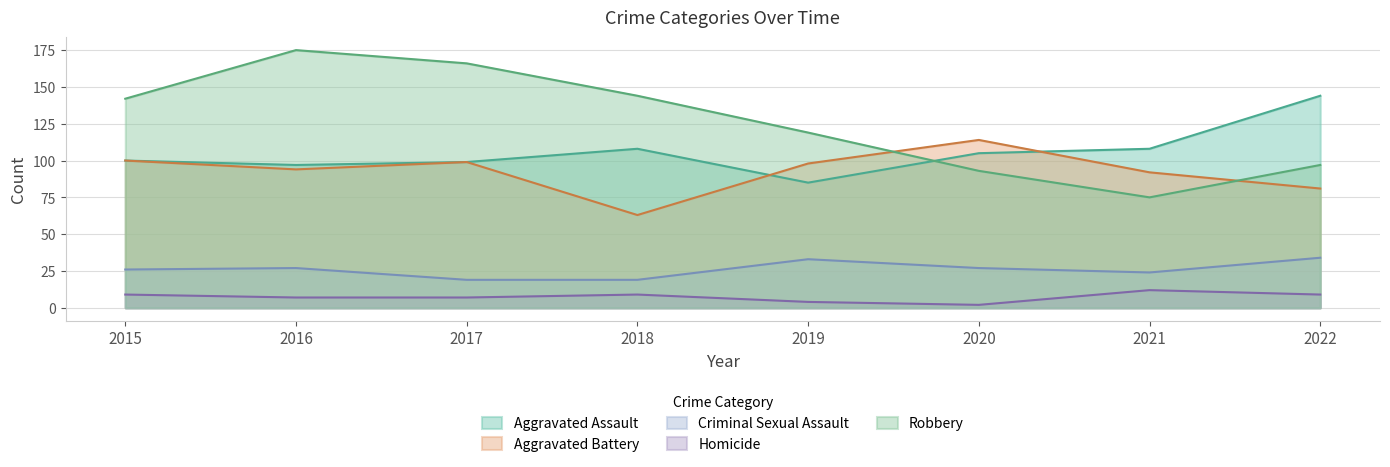

What is the sum of all Criminal Sexual Assault values?

209